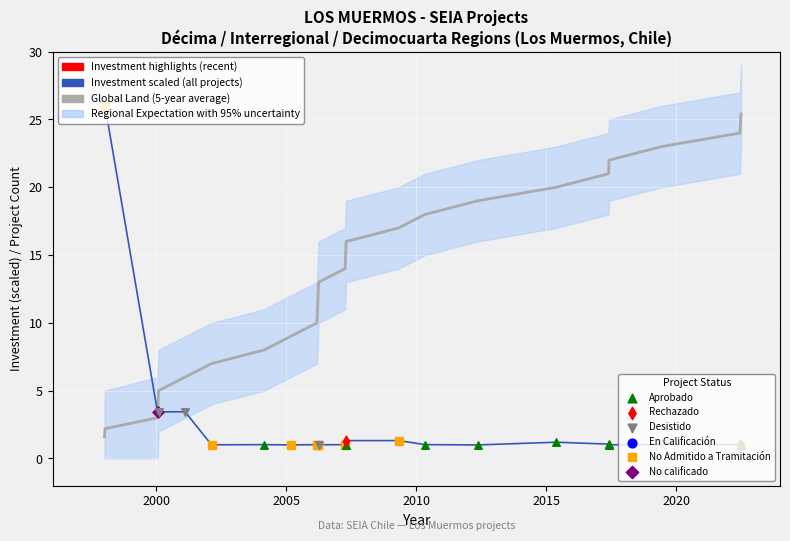

At which category is the sum across all series the highest?

1998-07